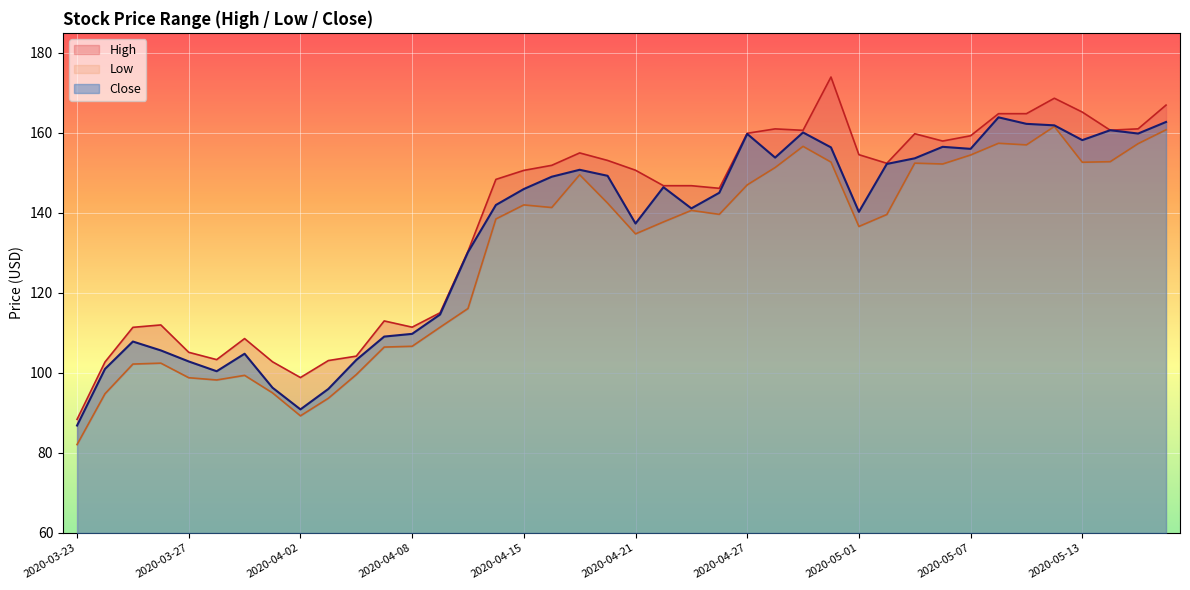

What is the label of the 34th point from the left?

2020-05-08